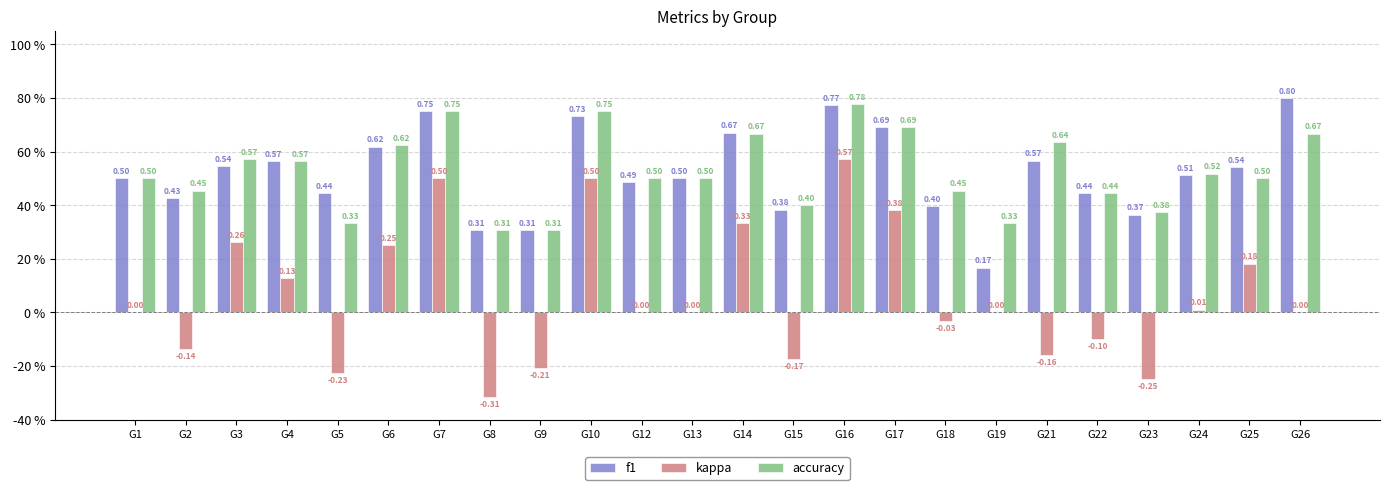

Which series has the widest spread of values?

kappa